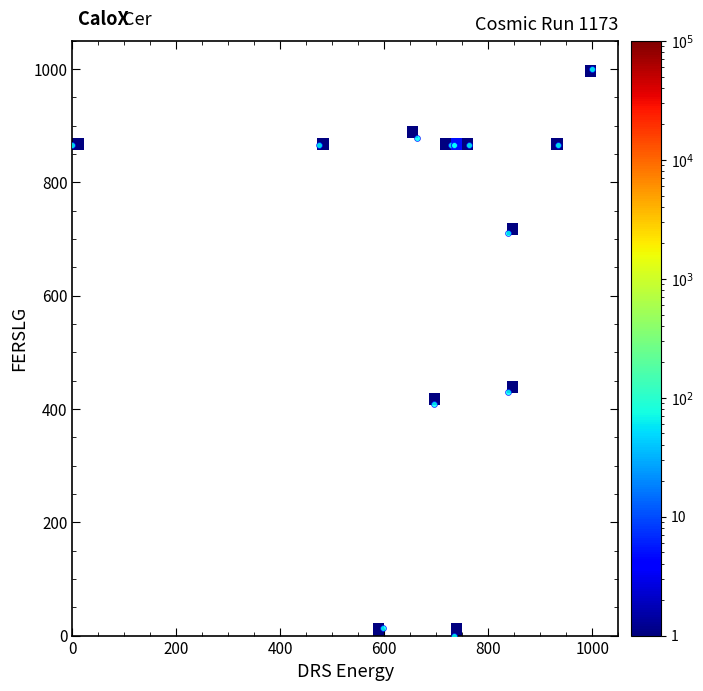

What Y value in the scatter plot is closest to 500?

430.7